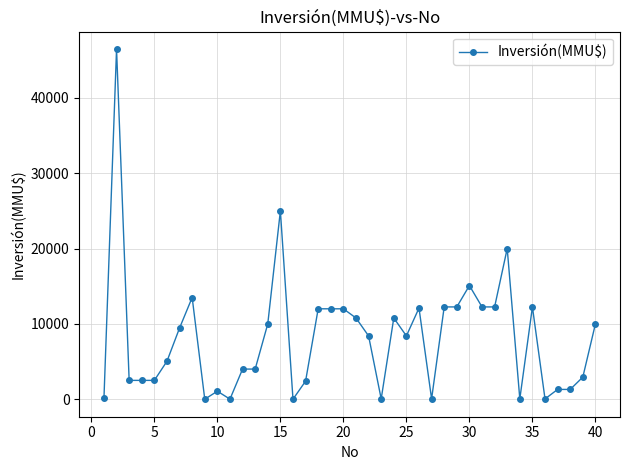

What is the average value?

8176